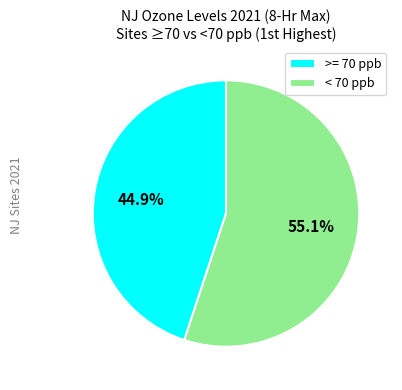

Combined, do < 70 ppb and >= 70 ppb account for over 50%?

Yes